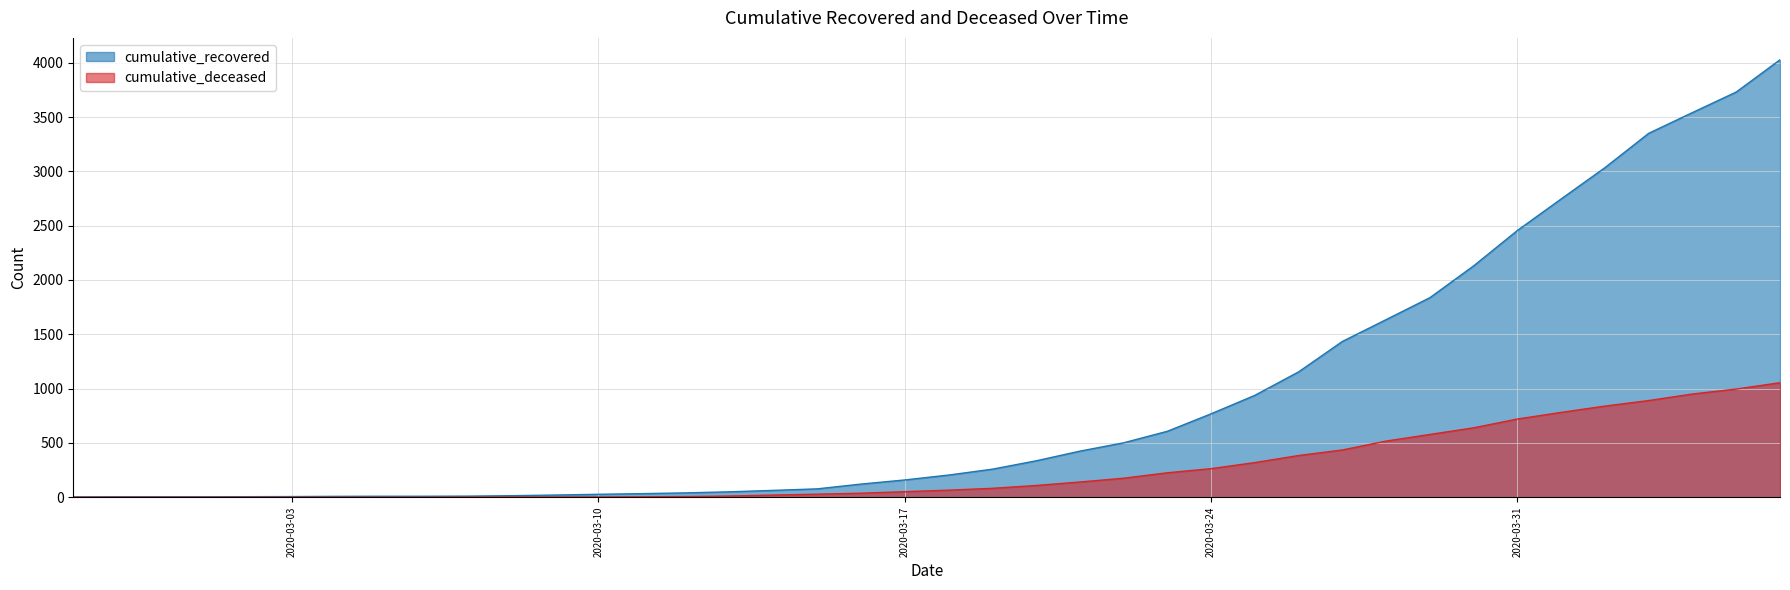

What position from the left is 2020-03-01?

4